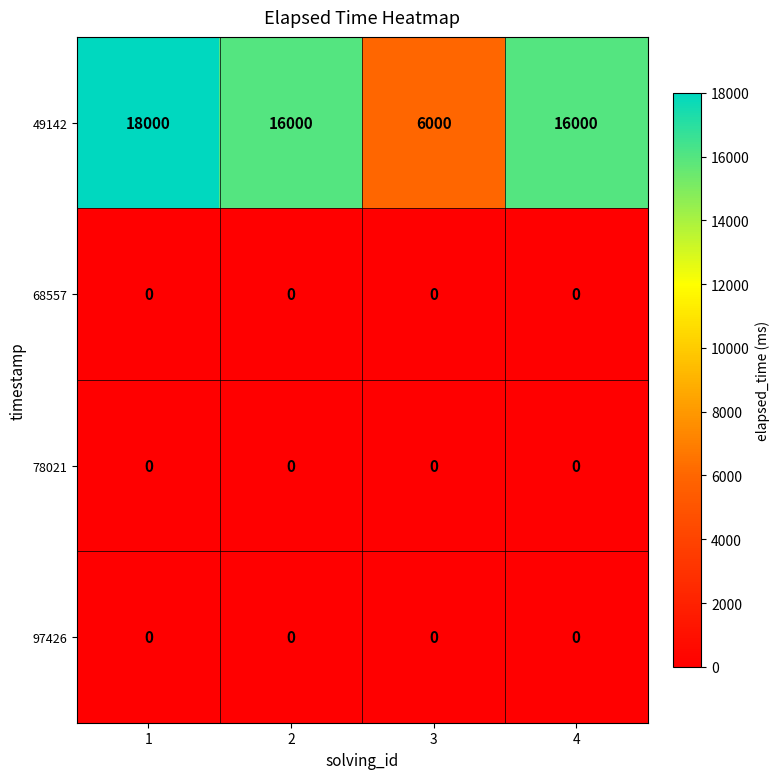

What is the total value across all series at 3?

6000